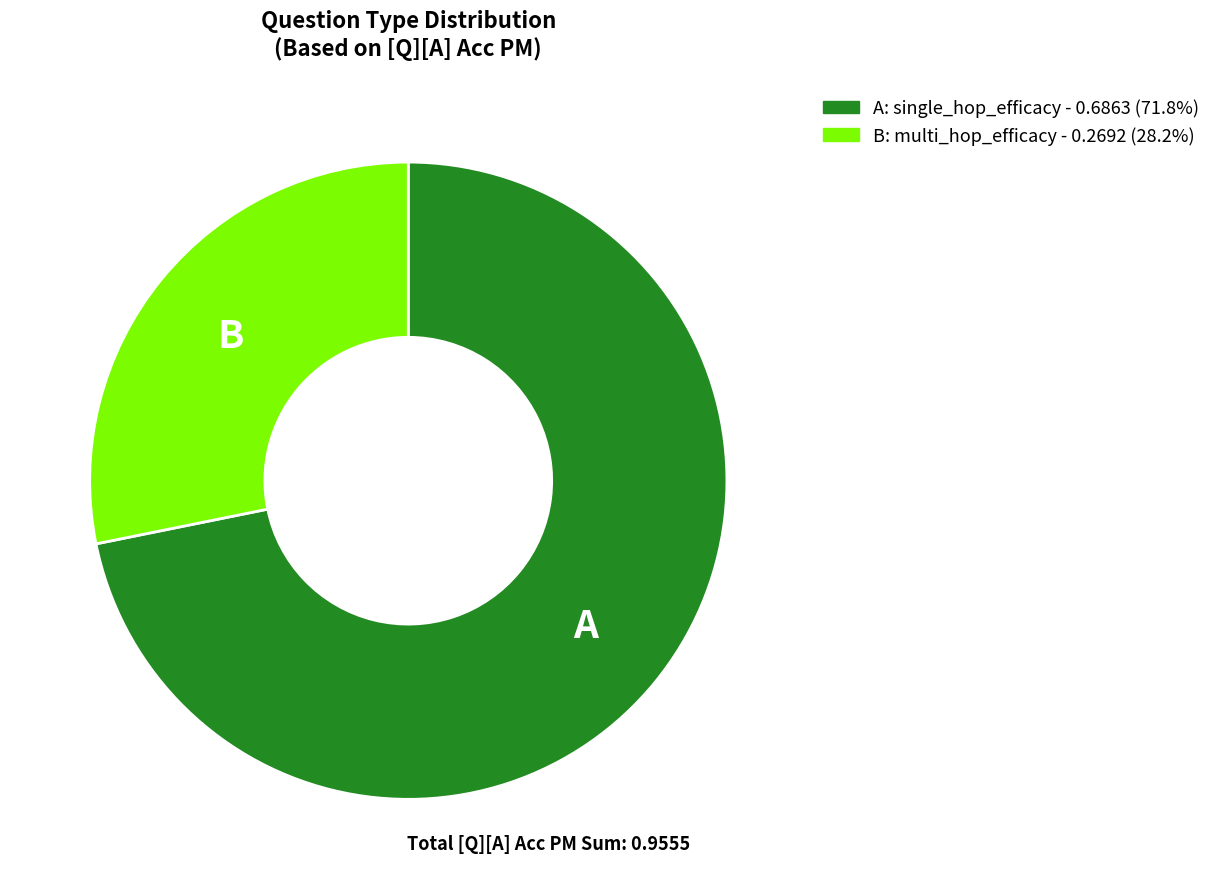

Is there any slice that represents more than half of the pie?

Yes